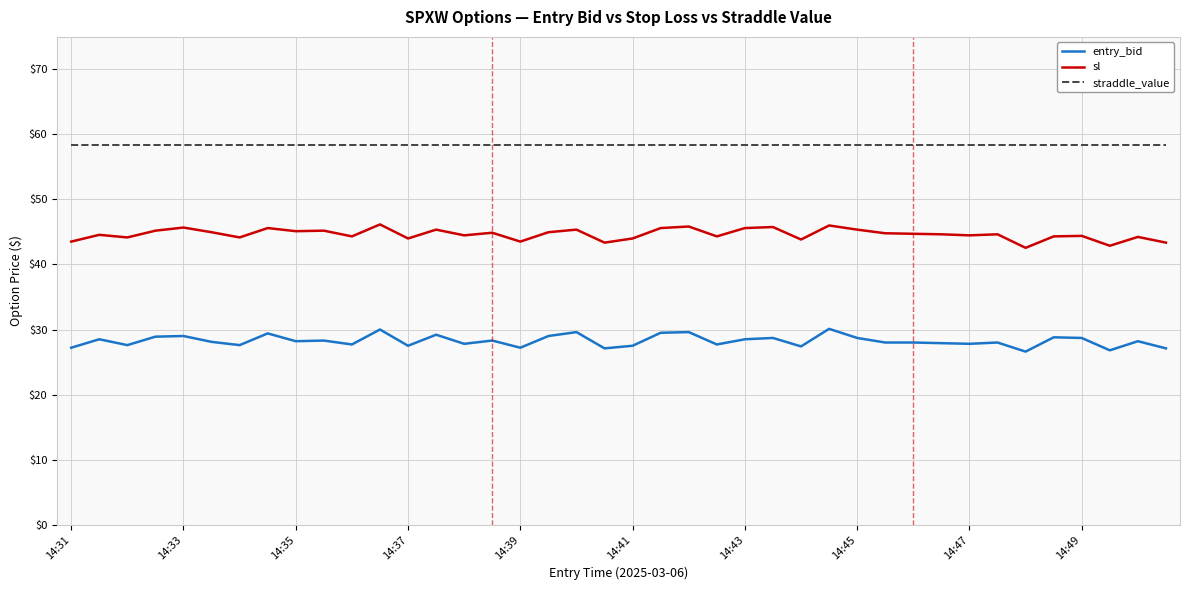

Which series has the largest total across all categories?

straddle_value